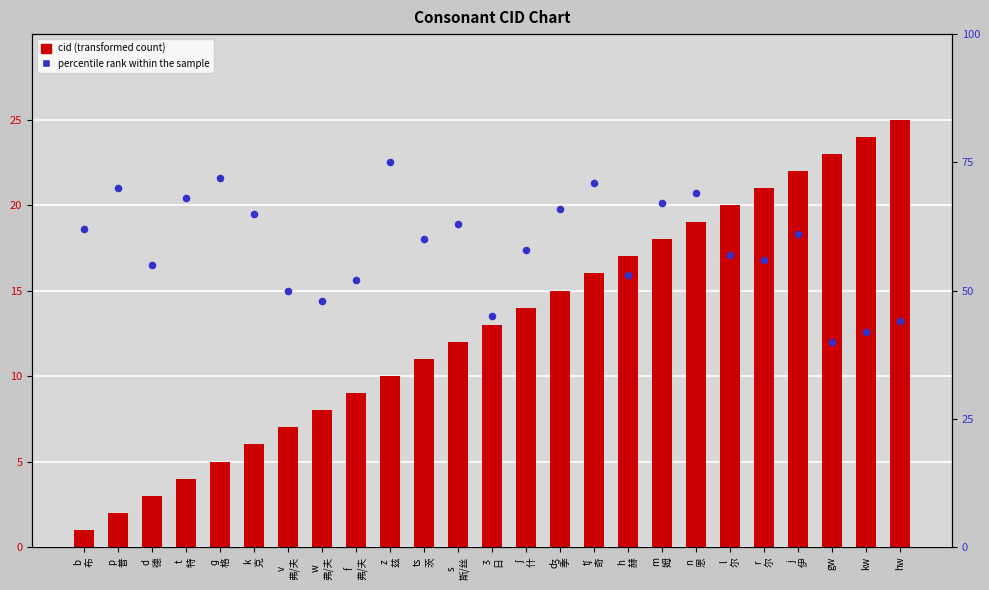

Is the value of cid (numeric id) at b
布 greater than the value of percentile rank within the sample at s
斯/丝?

No